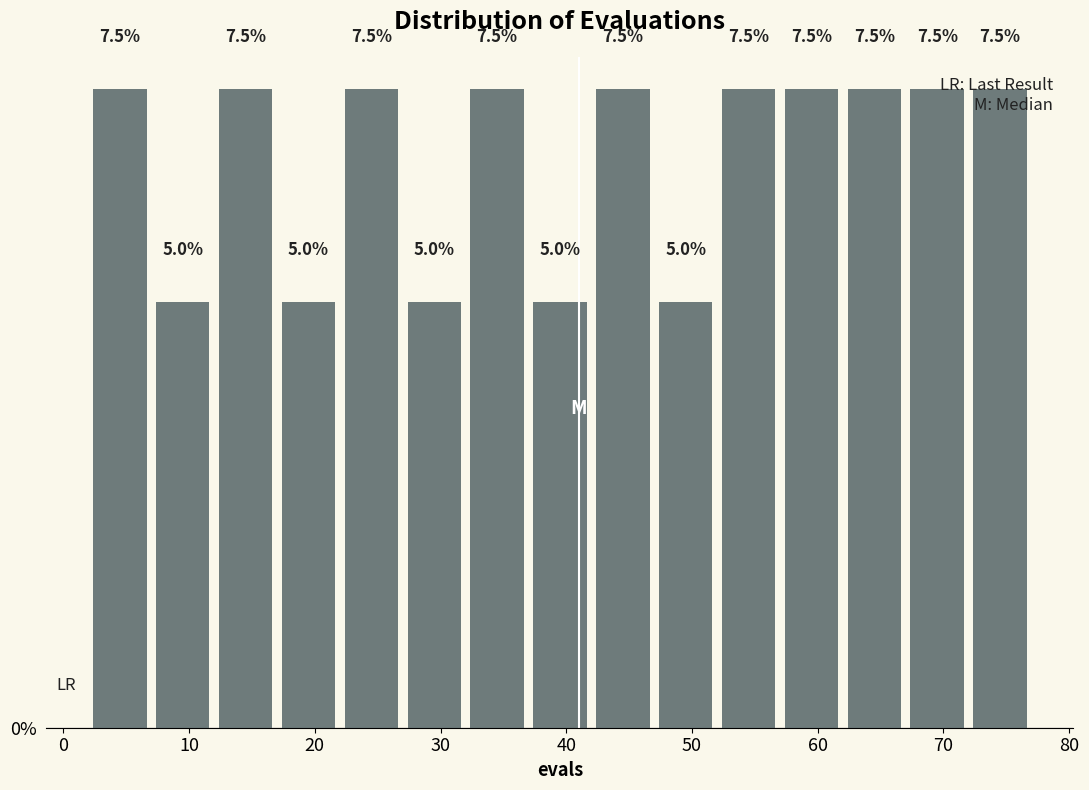

Reading left to right, list every bar in this chart as the range it spans on the x-axis followed by its height.

2 to 7: 7.5
7 to 12: 5.0
12 to 17: 7.5
17 to 22: 5.0
22 to 27: 7.5
27 to 32: 5.0
32 to 37: 7.5
37 to 42: 5.0
42 to 47: 7.5
47 to 52: 5.0
52 to 57: 7.5
57 to 62: 7.5
62 to 67: 7.5
67 to 72: 7.5
72 to 77: 7.5